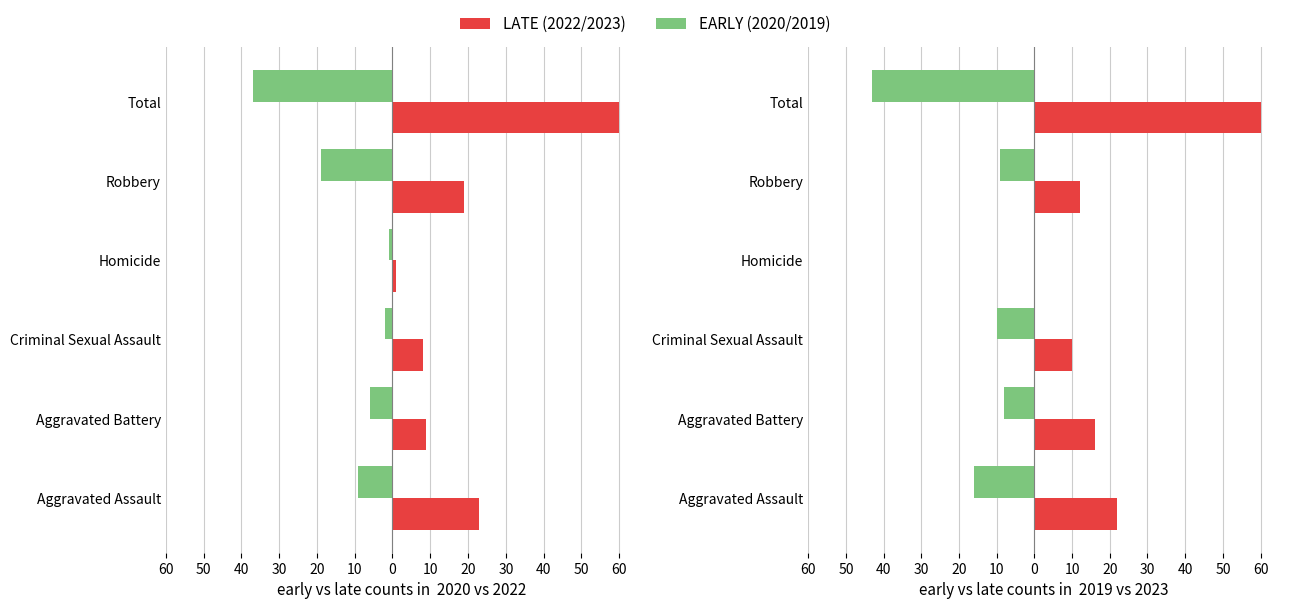

List the series in order of their peak value, lowest first.

2020, 2022